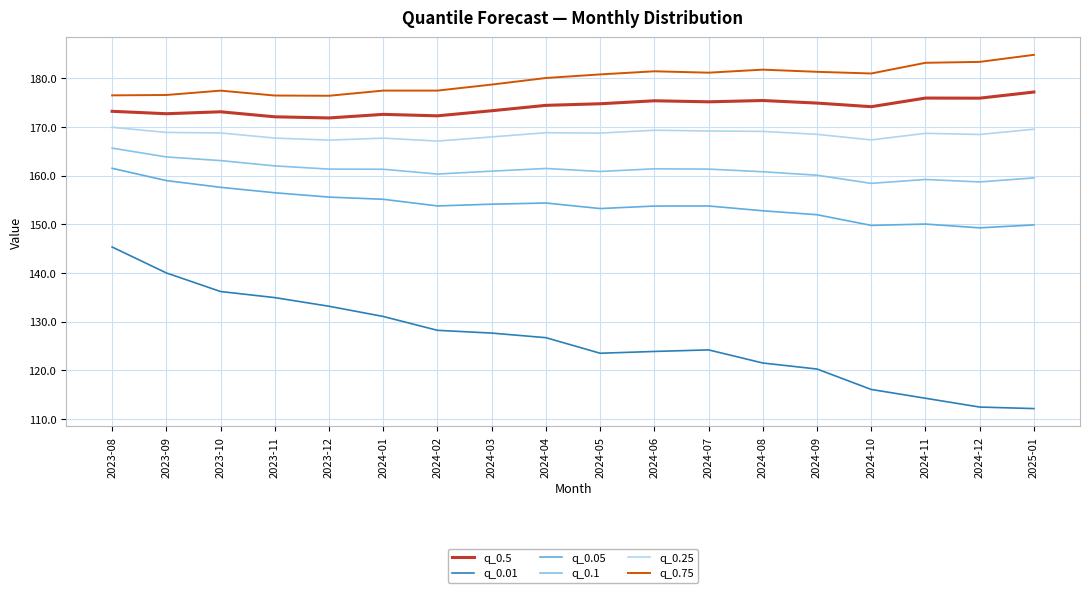

What is the highest value of the q_0.25 series?

170.0